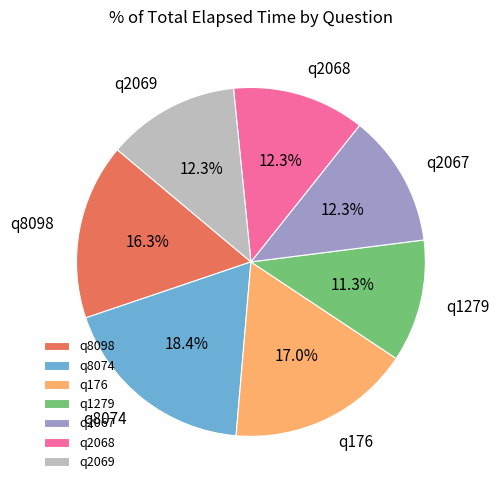

To the nearest percent, what percentage of the pie is q2069?

12%